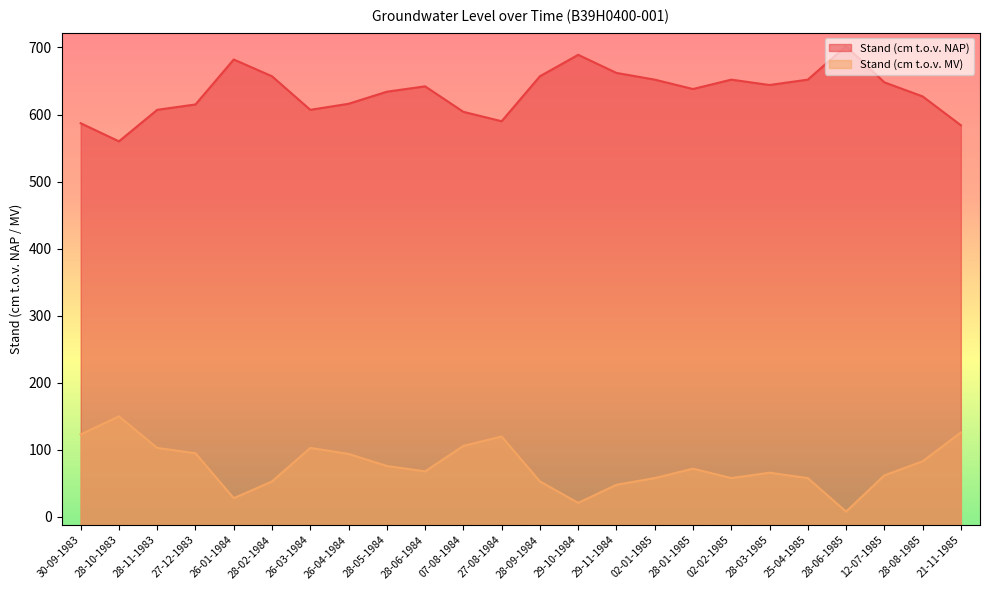

True or false: Stand (cm t.o.v. NAP) and Stand (cm t.o.v. MV) cross at least once.

False